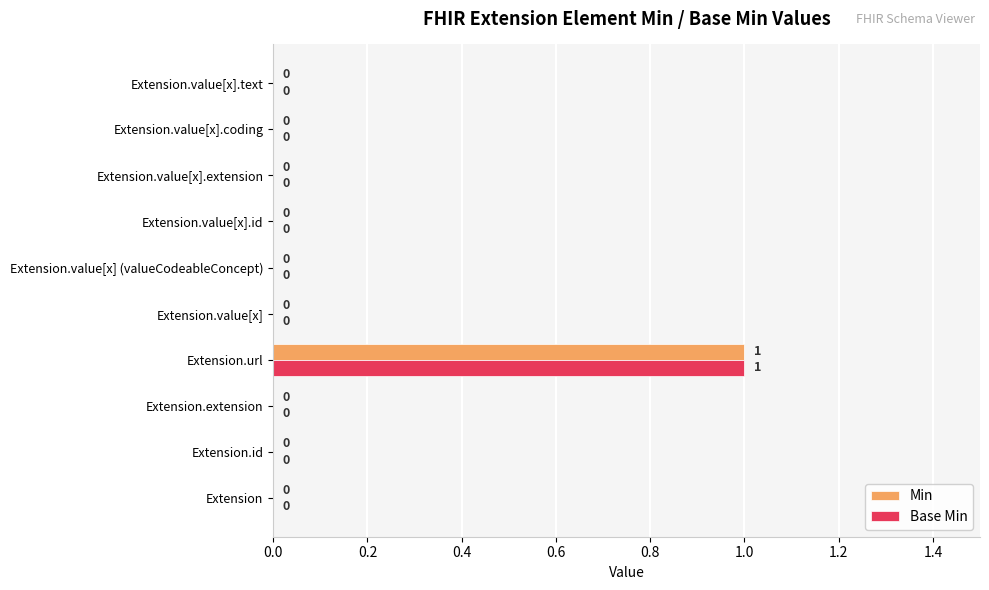

How many Base Min values are between 0 and 1?

10